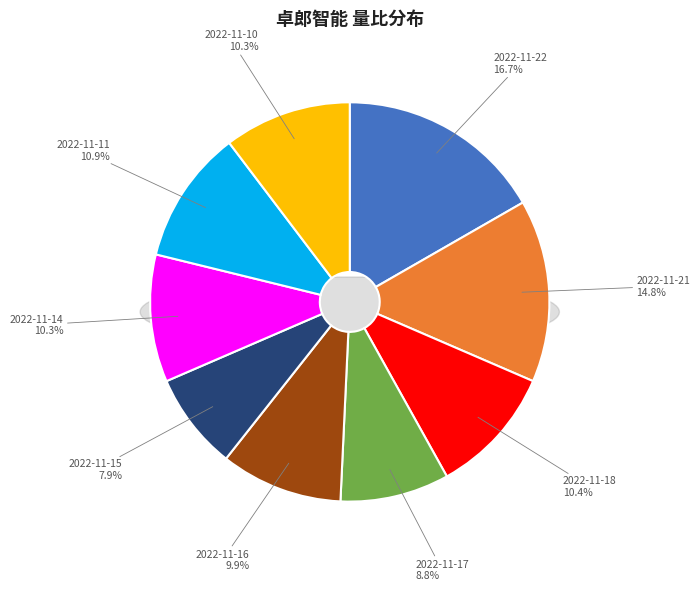

Which has a higher value, 2022-11-14 or 2022-11-15?

2022-11-14